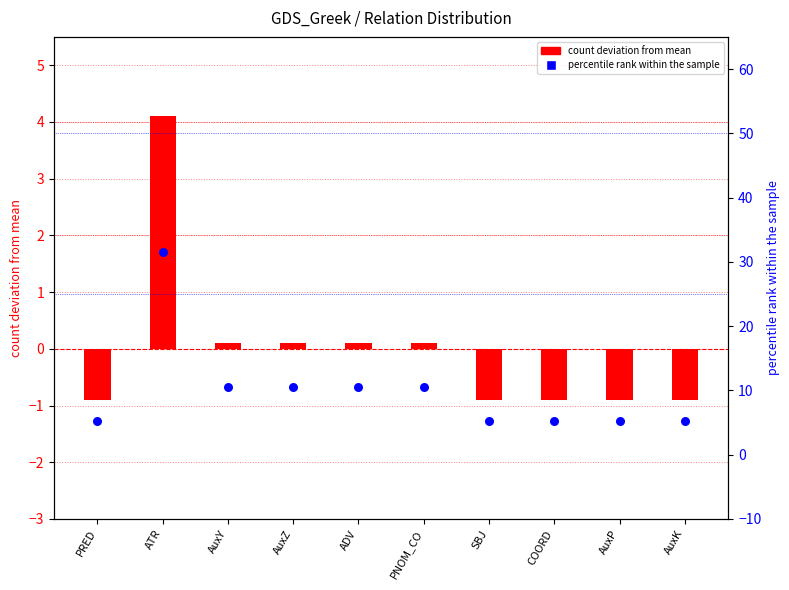

Which series contains the lowest Y value?

token count deviation